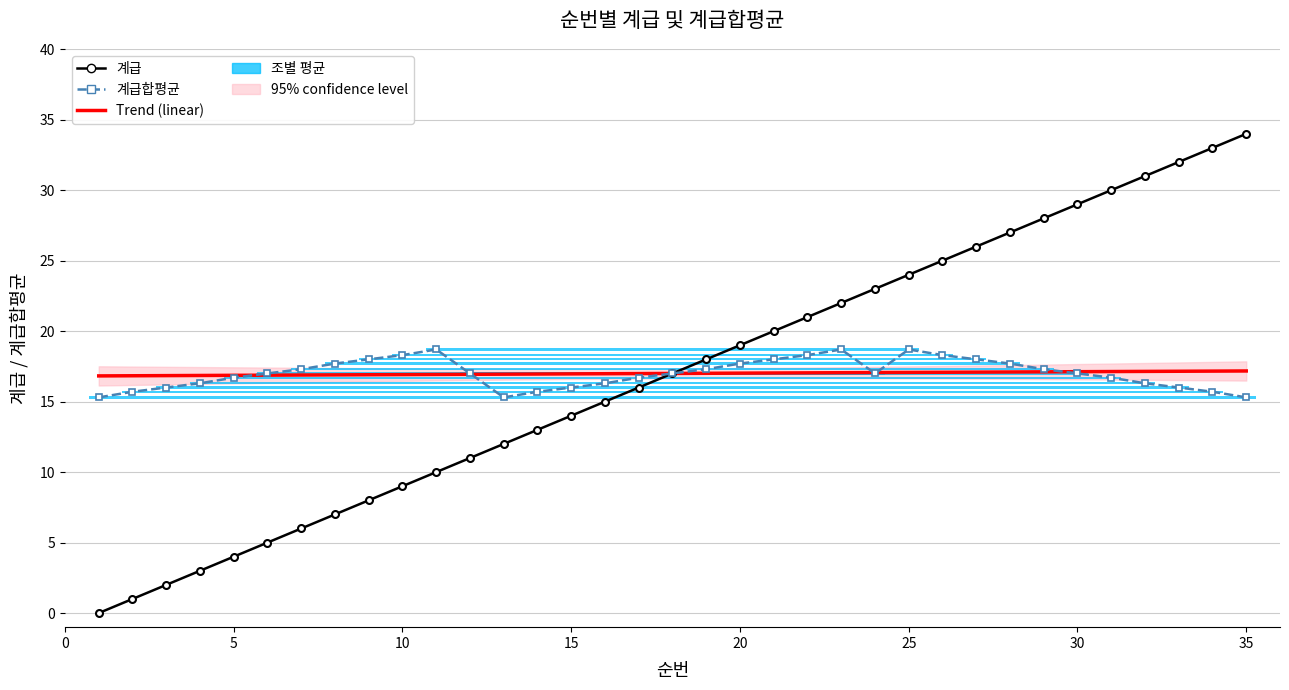

True or false: Trend (linear) has a value of 8.5 at 25.

False